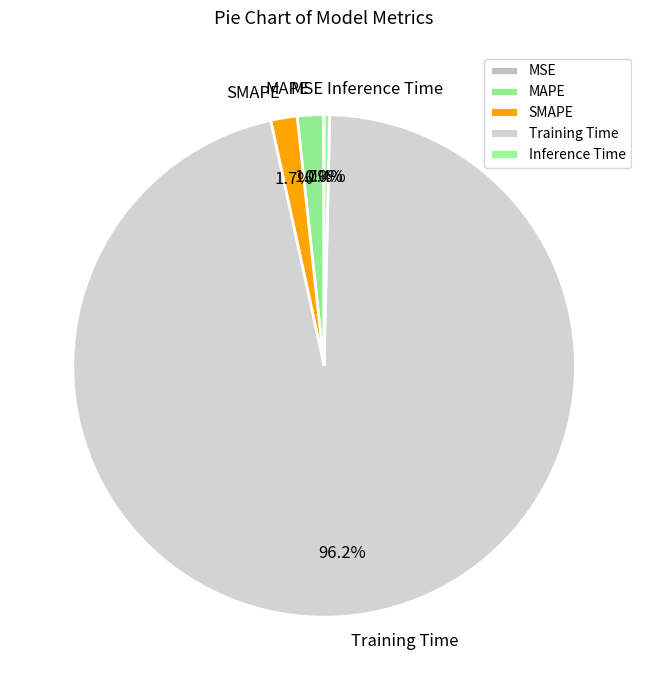

Which has a higher value, SMAPE or Inference Time?

SMAPE